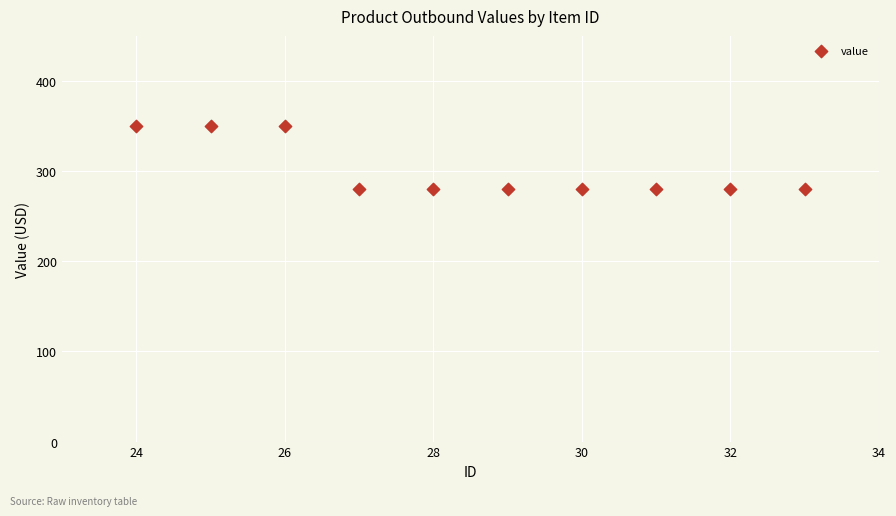

What is the average Y value?

301